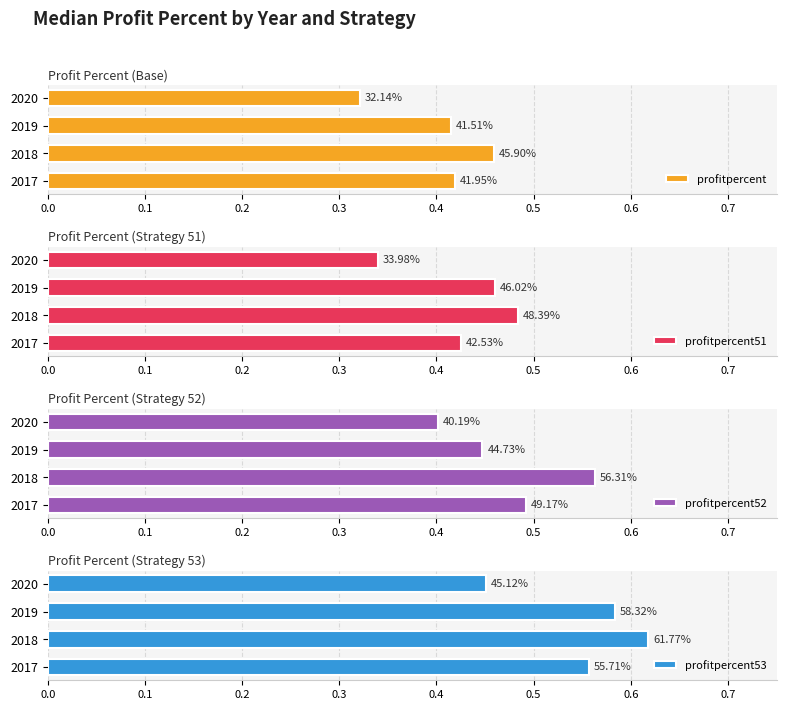

What is the greatest value displayed?

0.6